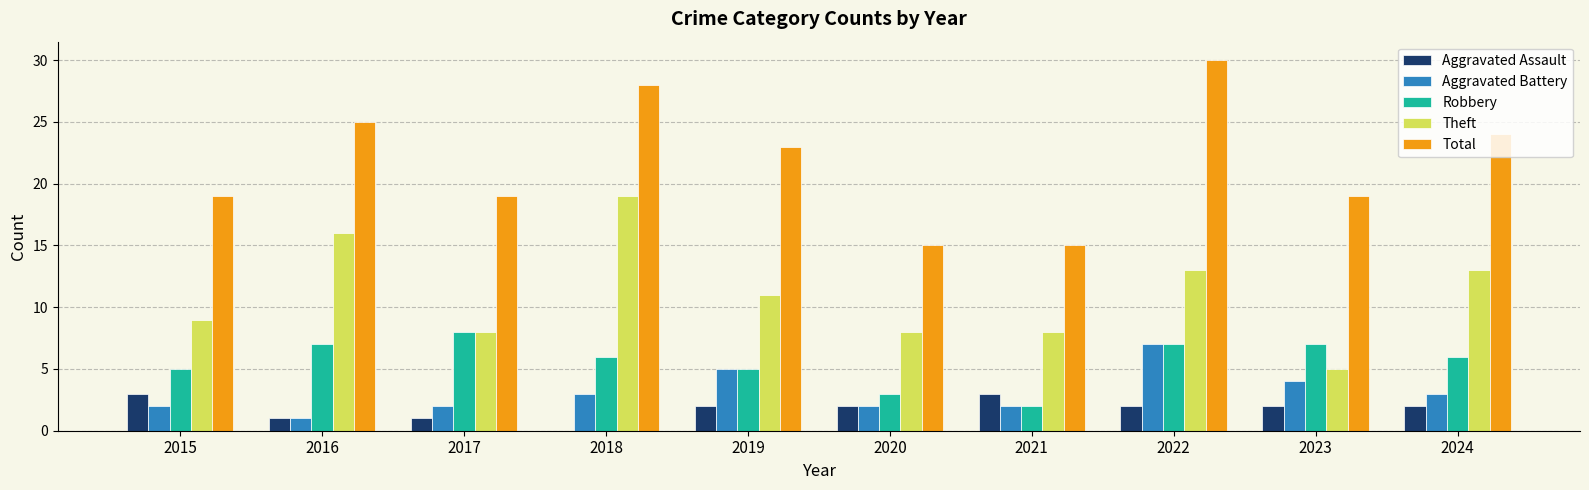

Where does the Total series first go above 23?

2016